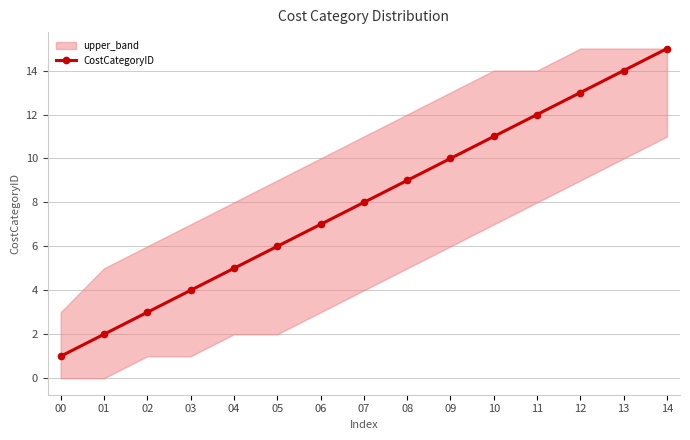

List the labels in order of value, largest first.

14, 13, 12, 11, 10, 09, 08, 07, 06, 05, 04, 03, 02, 01, 00